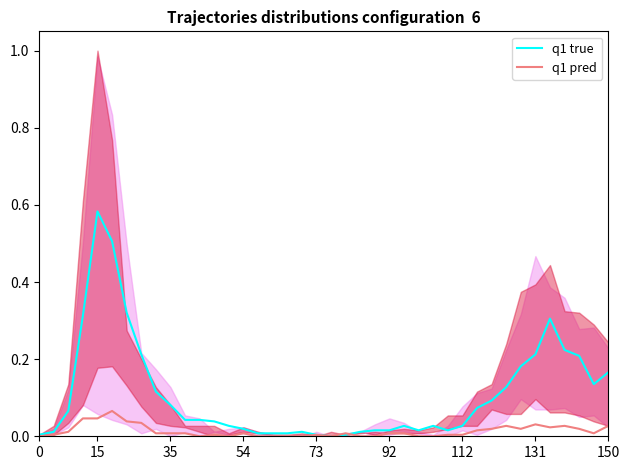

What are all the series names shown in the legend?

q1 true, q1 pred